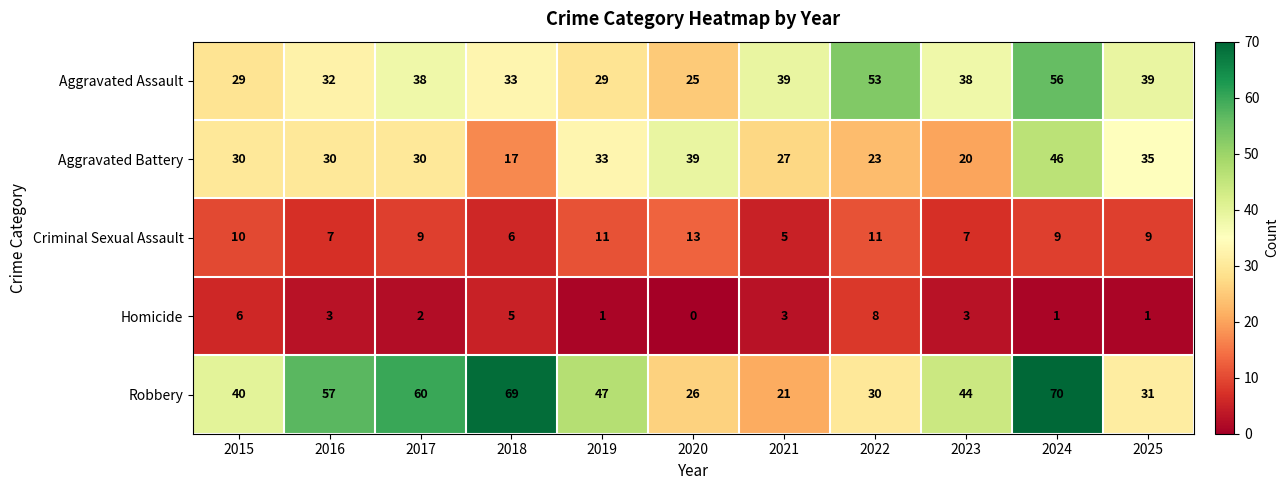

Is the value of Robbery at 2023 greater than the value of Homicide at 2021?

Yes